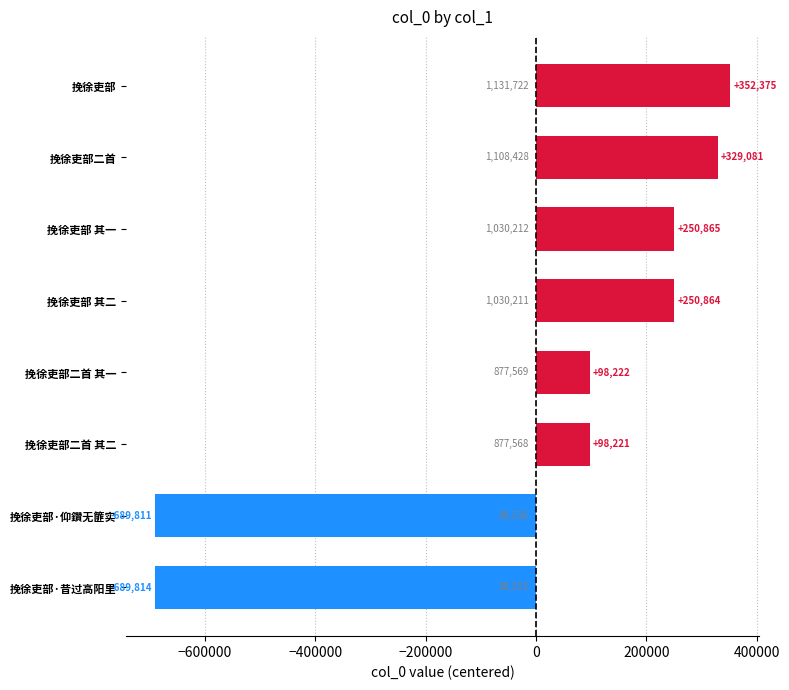

What is the difference between the maximum and minimum values?

1042189.0